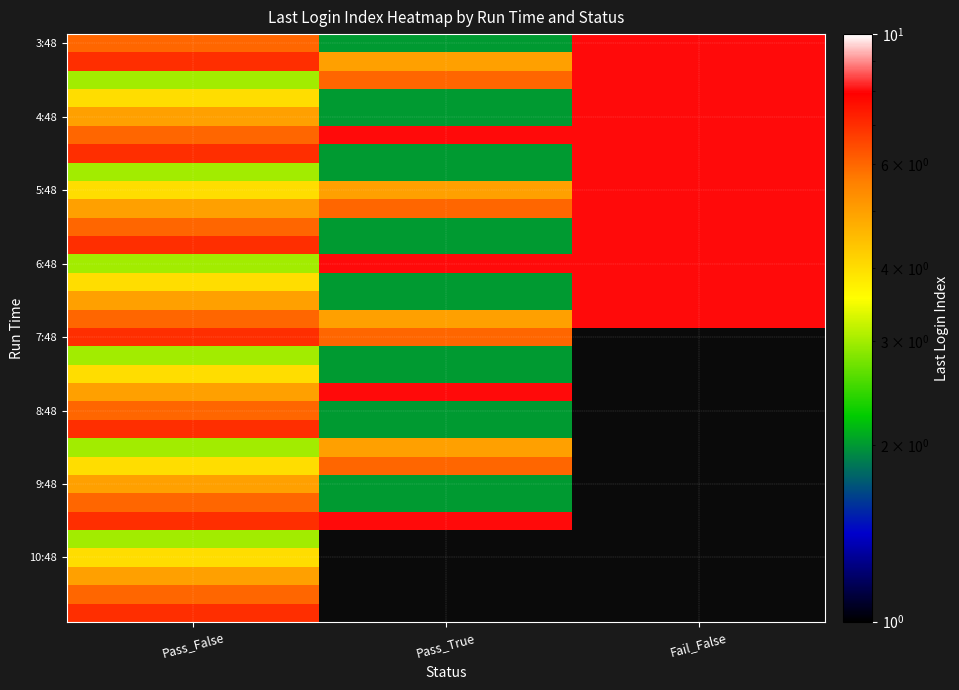

What is the spread (max minus min) of values at Pass_False?

4